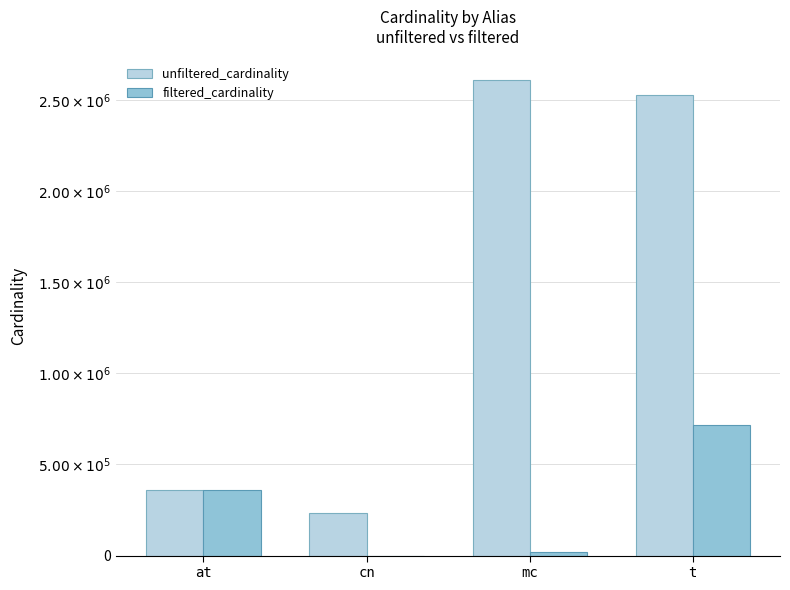

What is the difference between the maximum and minimum values in the unfiltered_cardinality series?

2374132